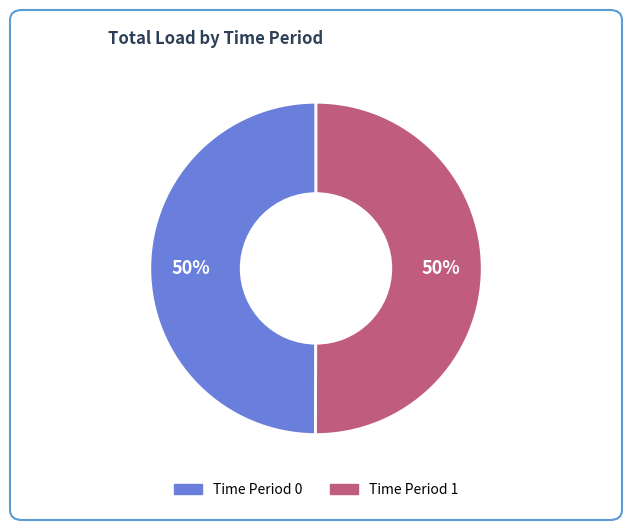

To the nearest percent, what is the average slice percentage?

50%